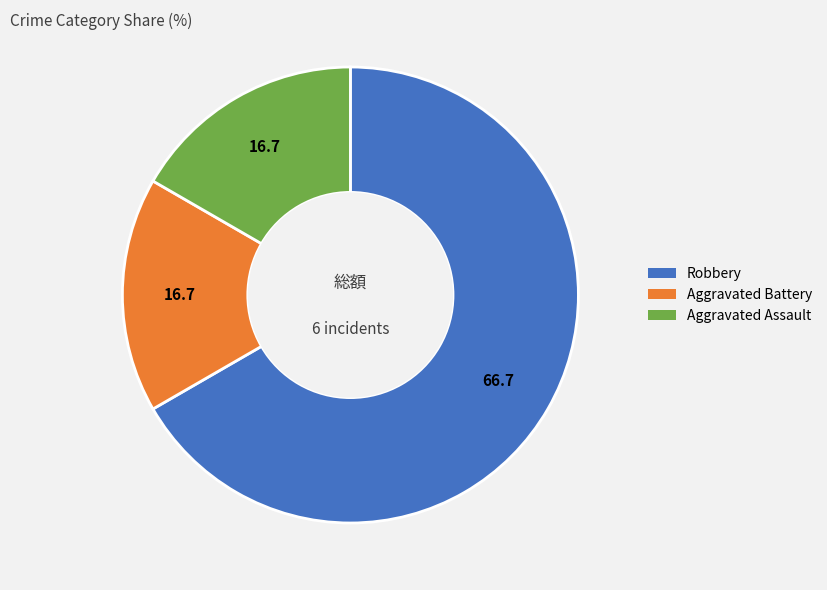

Is Robbery the majority of the pie?

Yes